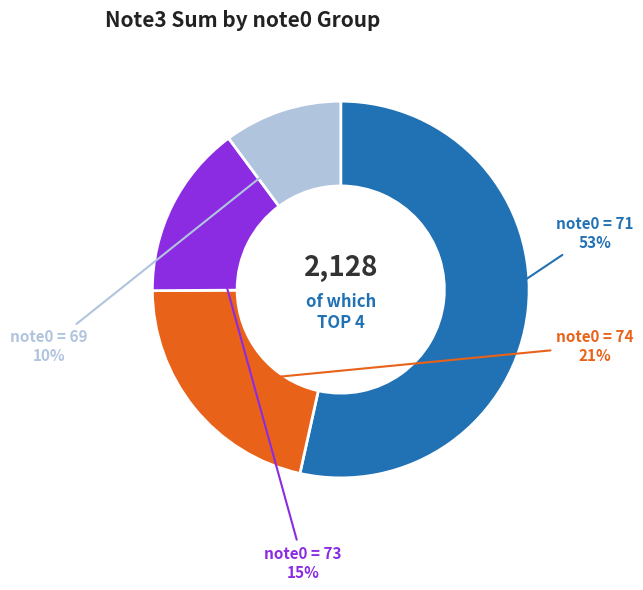

The note0 = 69 slice represents 1% of the pie. True or false?

False